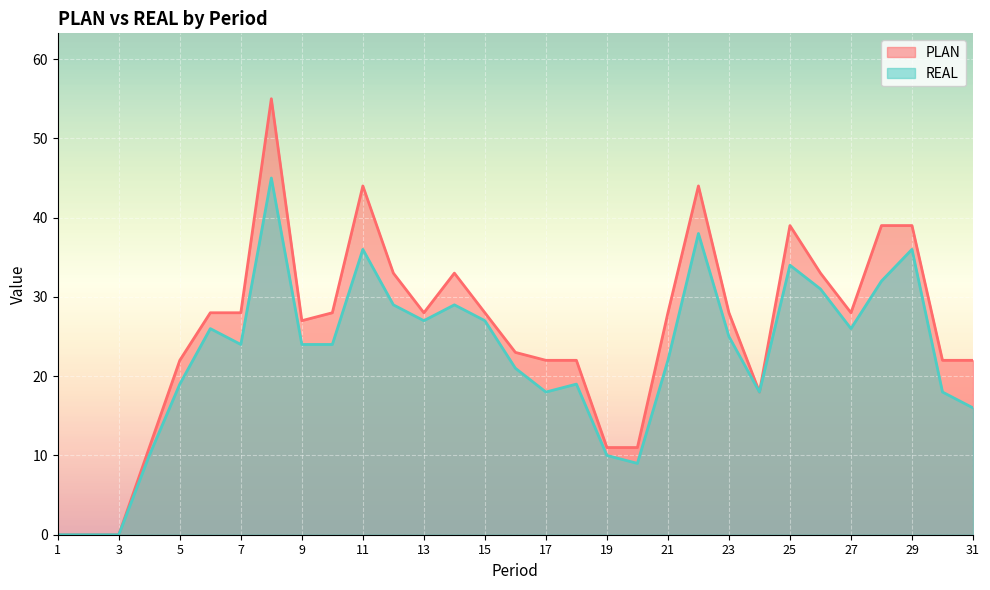

How many data points in REAL are less than 24?

14